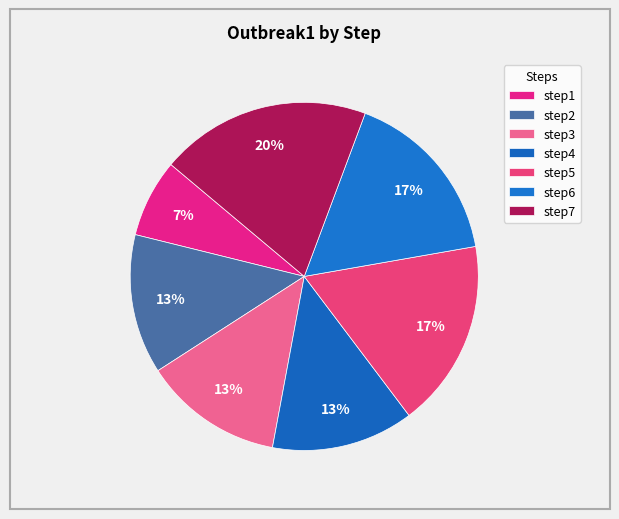

How many segments does this pie chart have?

7